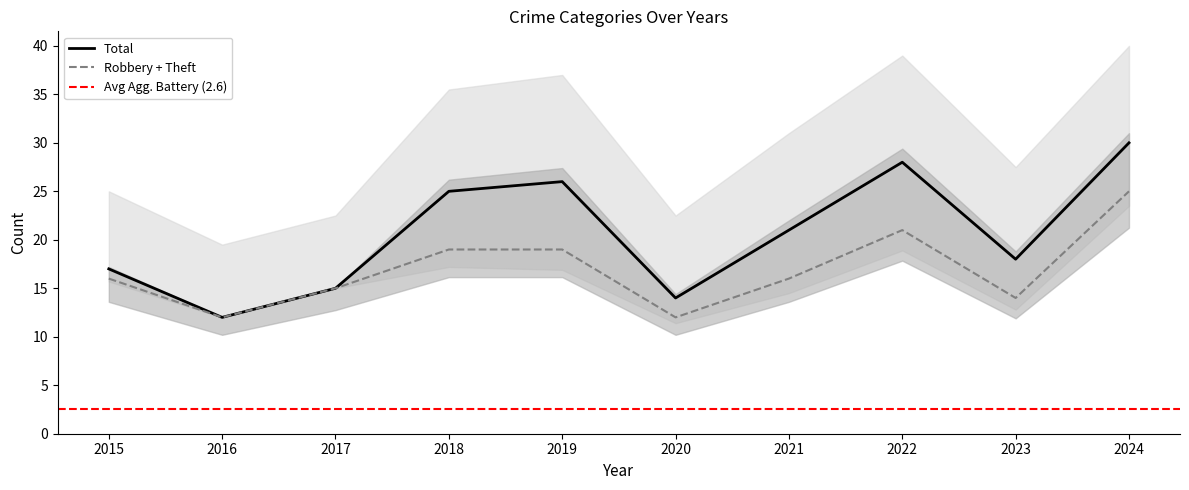

At which label does Total reach its peak?

2024